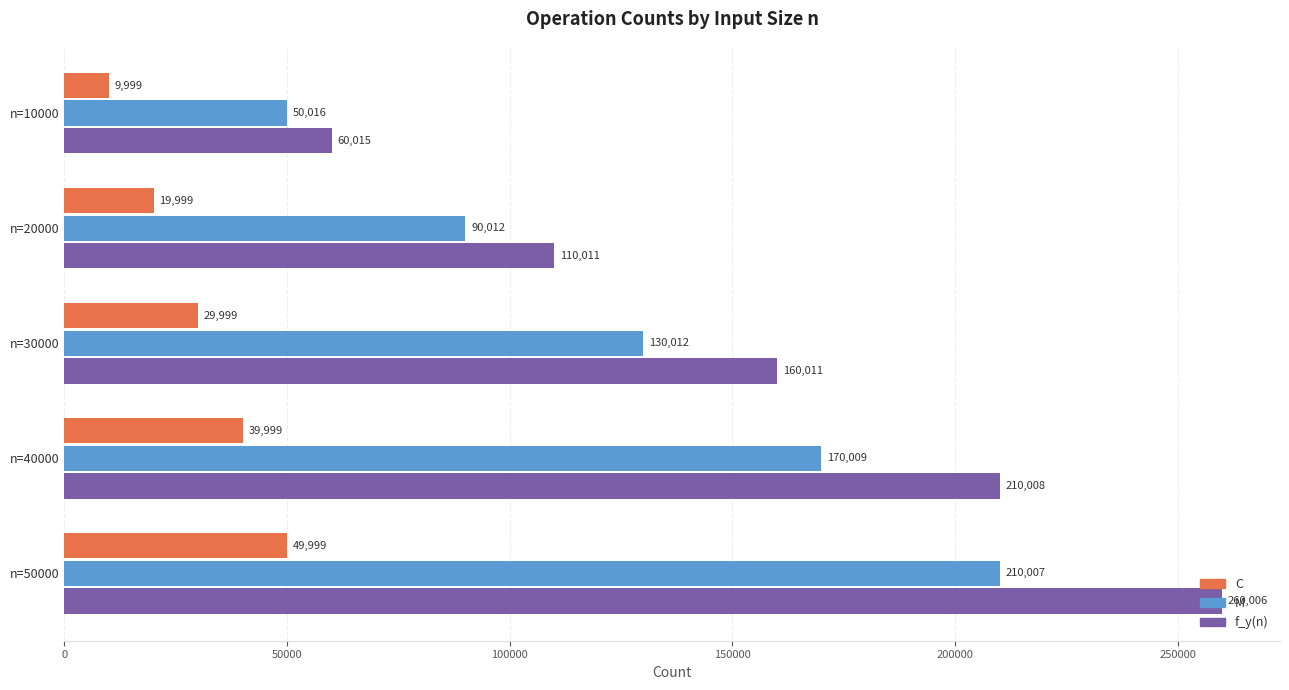

What are all the series names shown in the legend?

C, M, f_y(n)